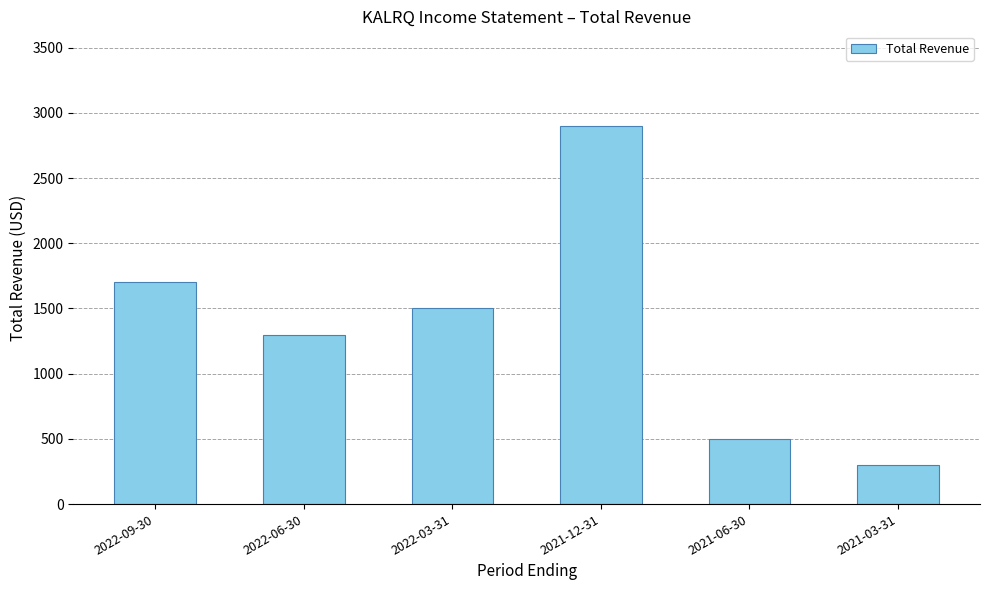

What is the smallest value displayed?

300